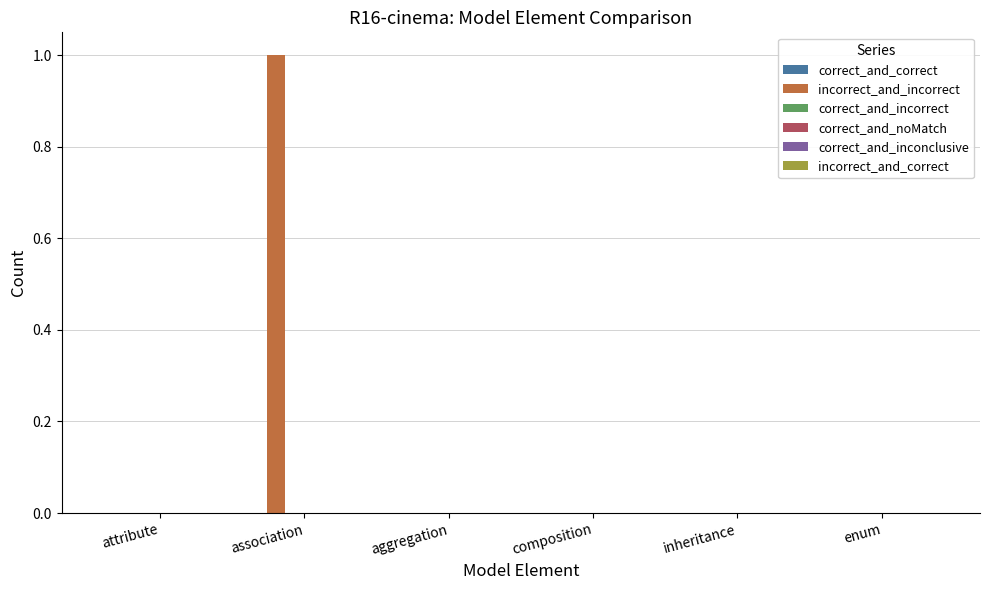

Is it true that the value at enum is 0?

True